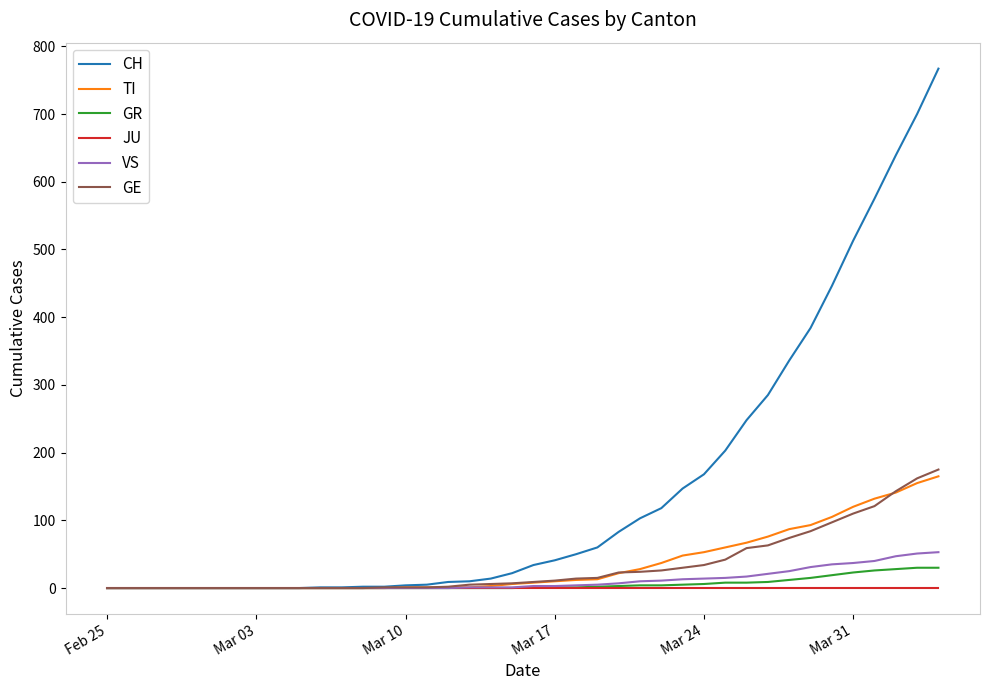

What is the greatest value displayed?

767